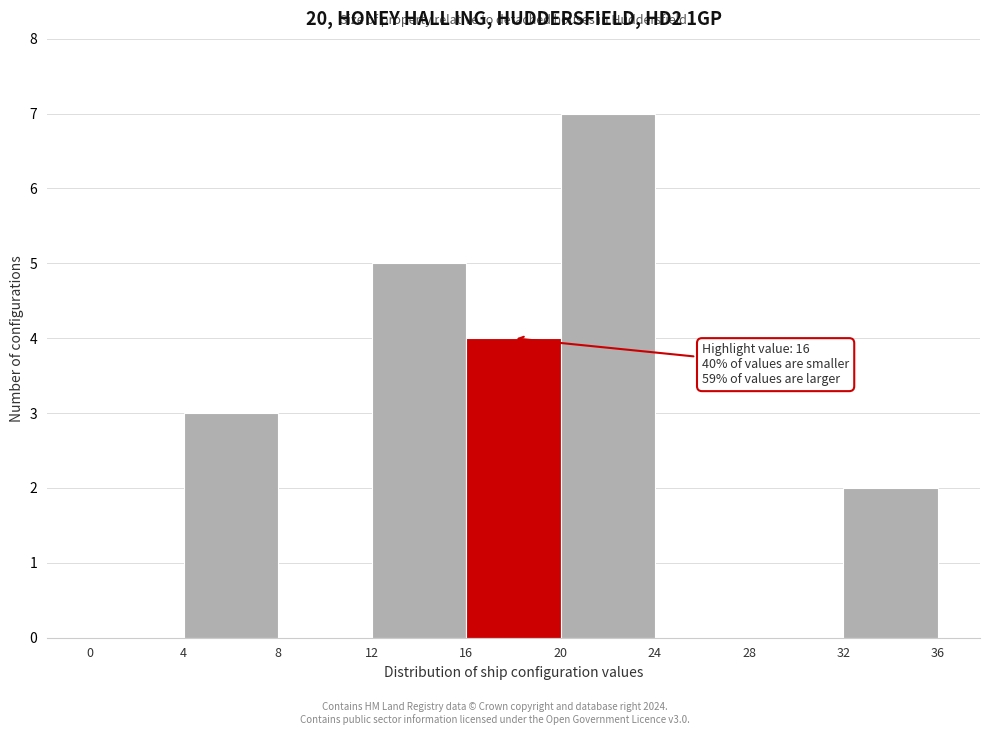

Which range on the x-axis has the tallest bar?

20 to 24